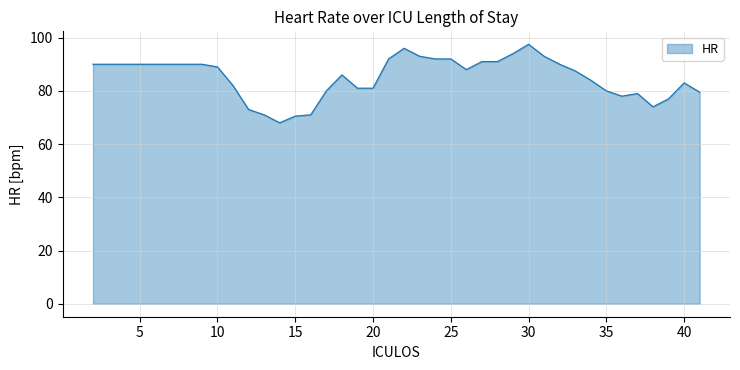

What is the difference between the maximum and minimum values?

29.5